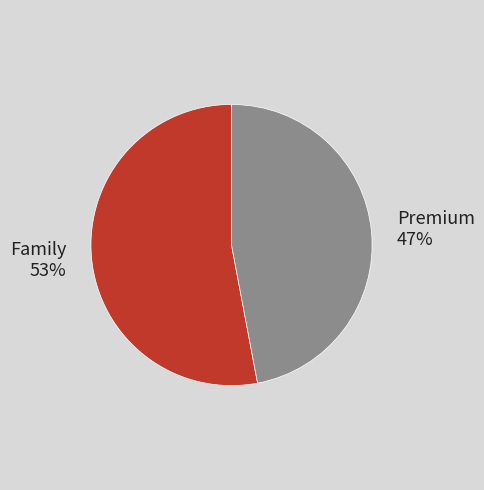

Which slice is the smallest?

Premium